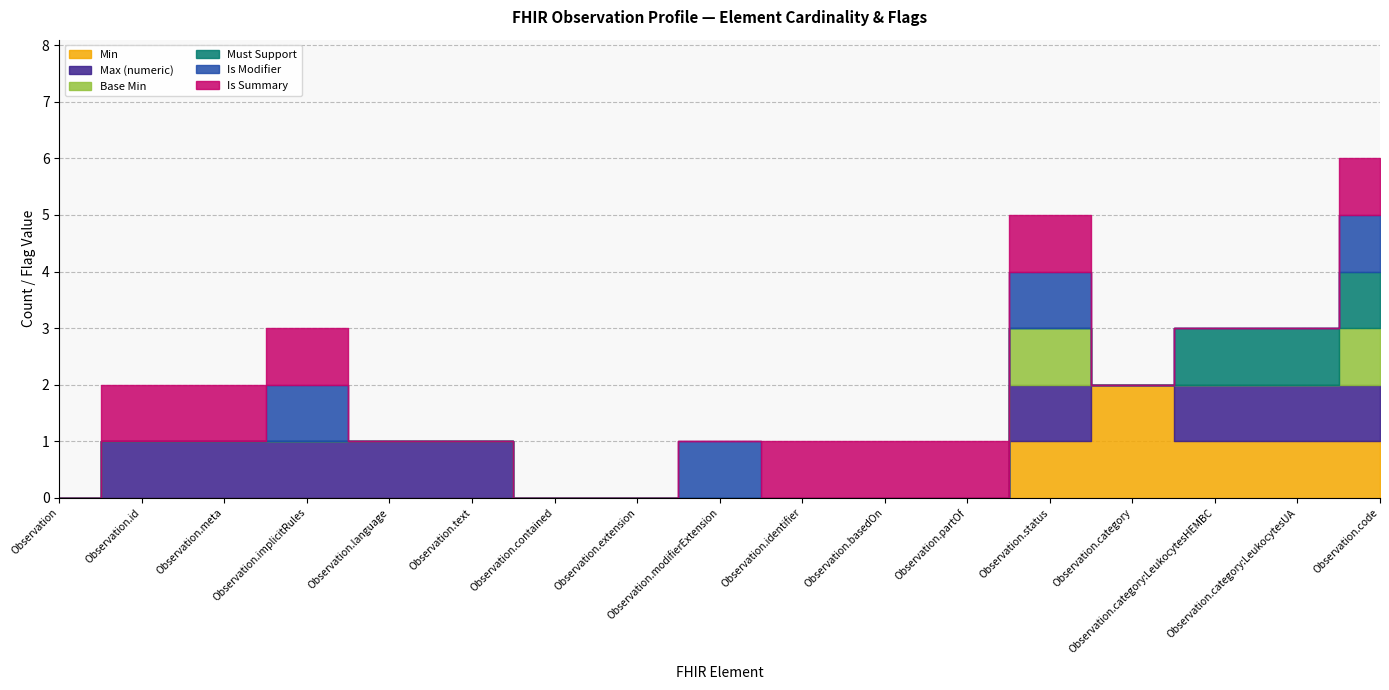

What is the maximum value for Is Summary?

1